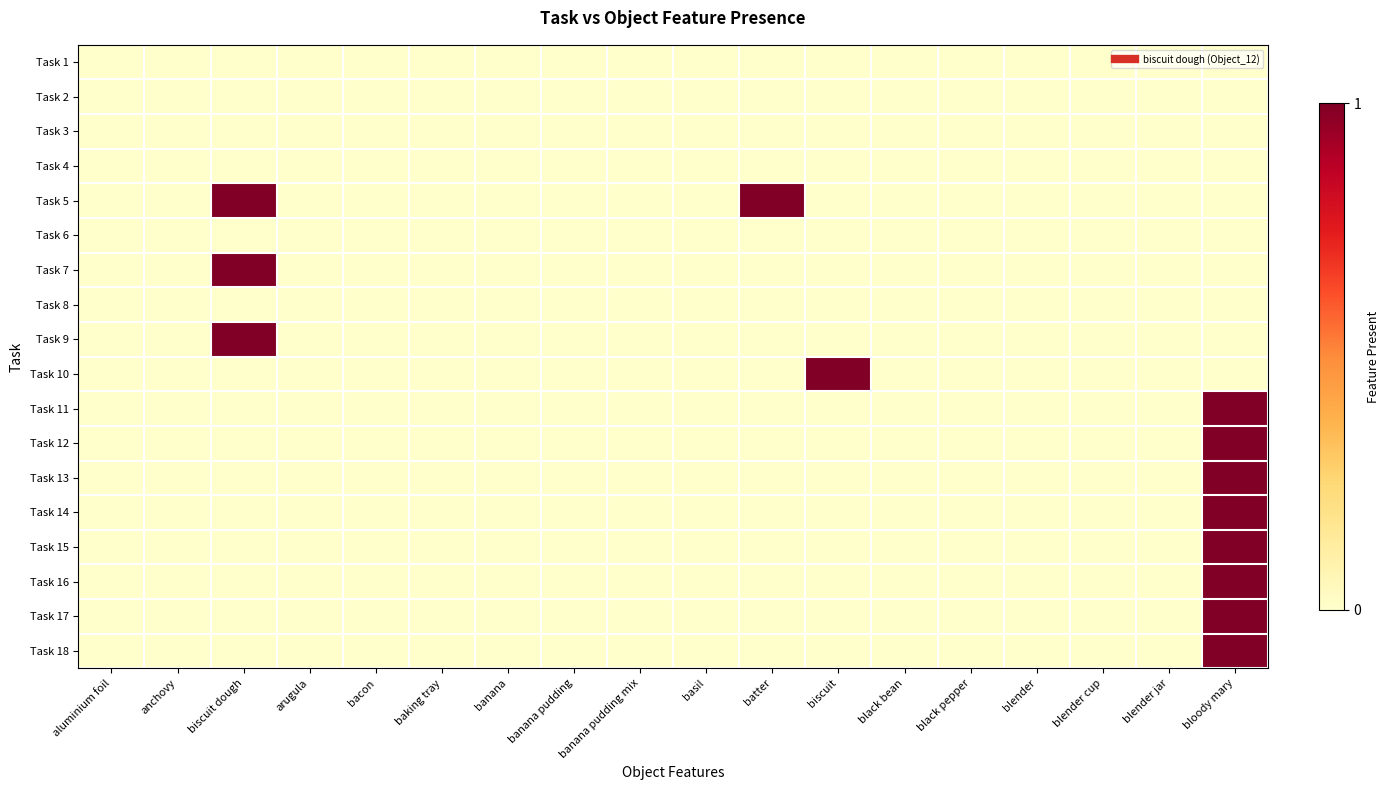

List the series in order of their peak value, lowest first.

Task 1, Task 2, Task 3, Task 4, Task 6, Task 8, Task 5, Task 7, Task 9, Task 10, Task 11, Task 12, Task 13, Task 14, Task 15, Task 16, Task 17, Task 18